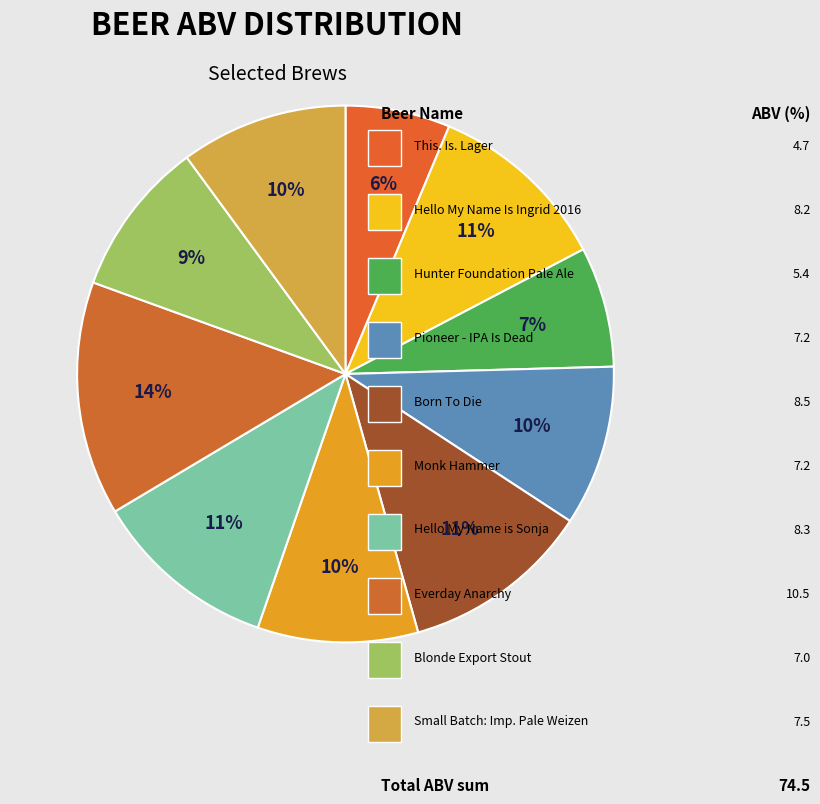

What is the smallest slice in the pie chart?

This. Is. Lager